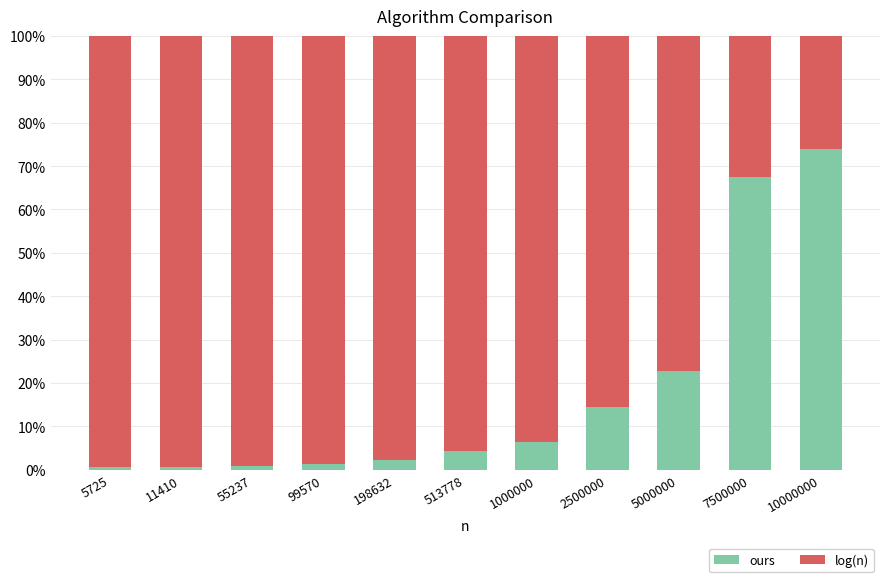

At which label is ours closest to 37?

5000000